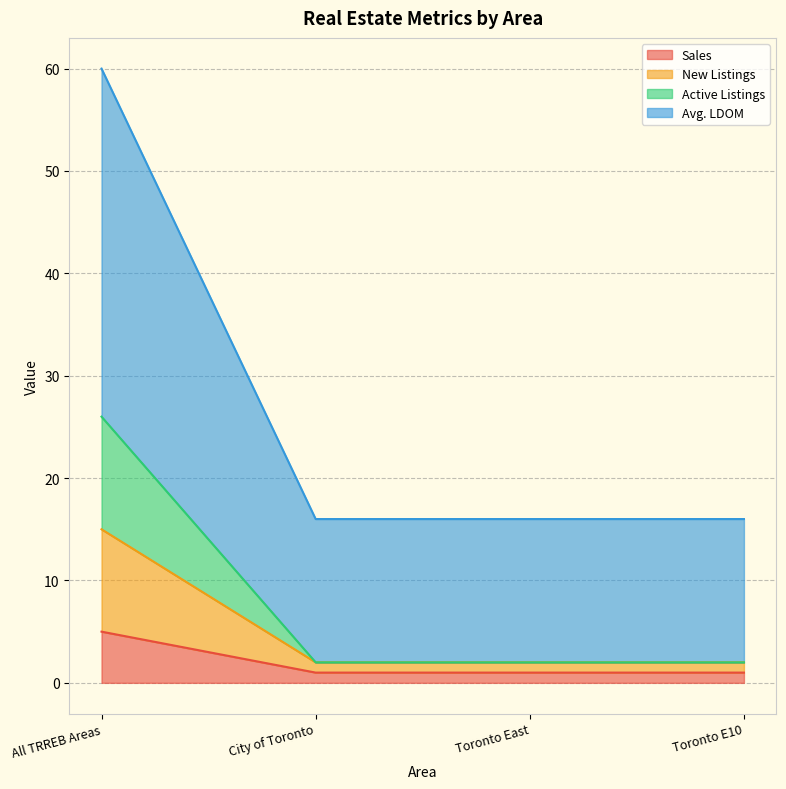

The New Listings series shows 0 at City of Toronto. True or false?

False